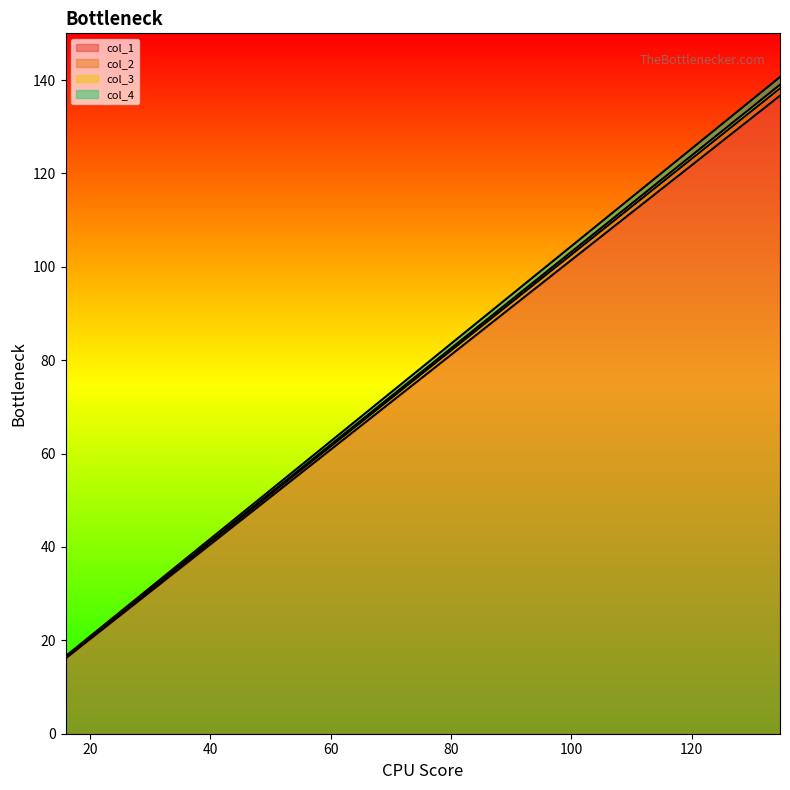

What is the value of the col_3 point at the 35th from the left?

116.2